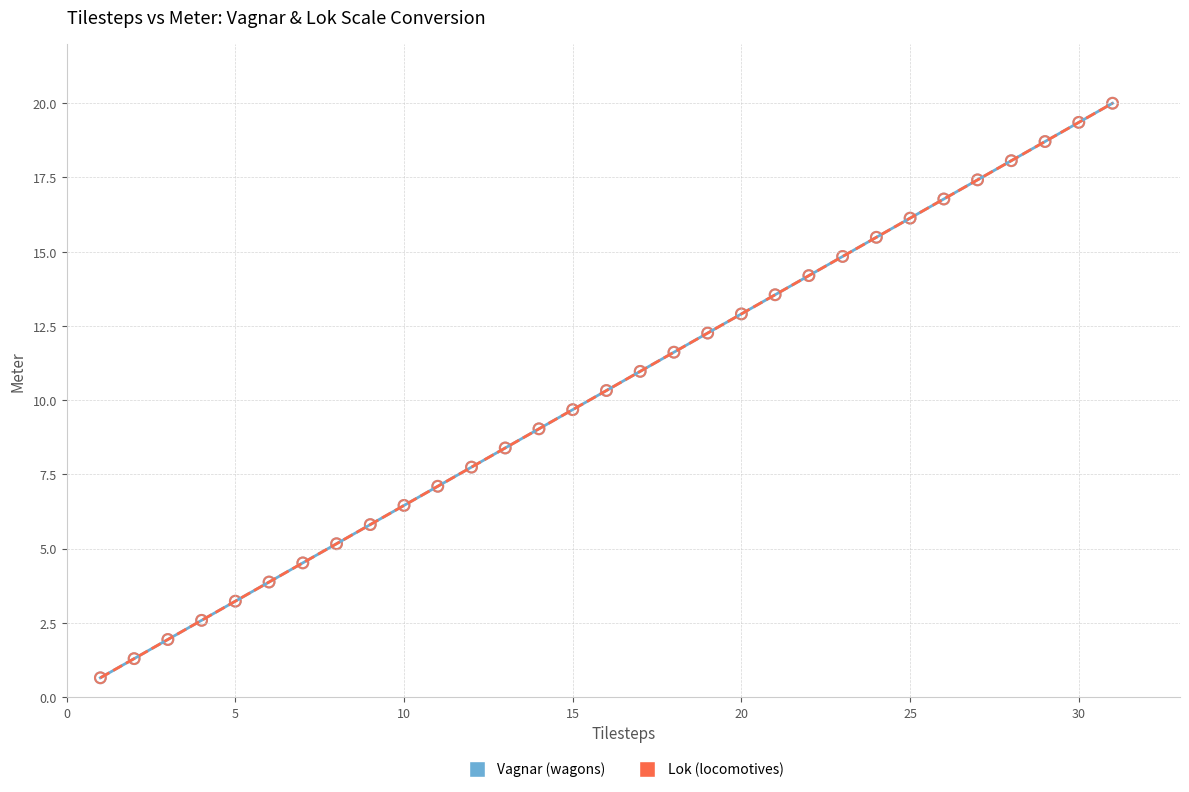

What are all the series names shown in the legend?

Vagnar (wagons), Lok (locomotives)